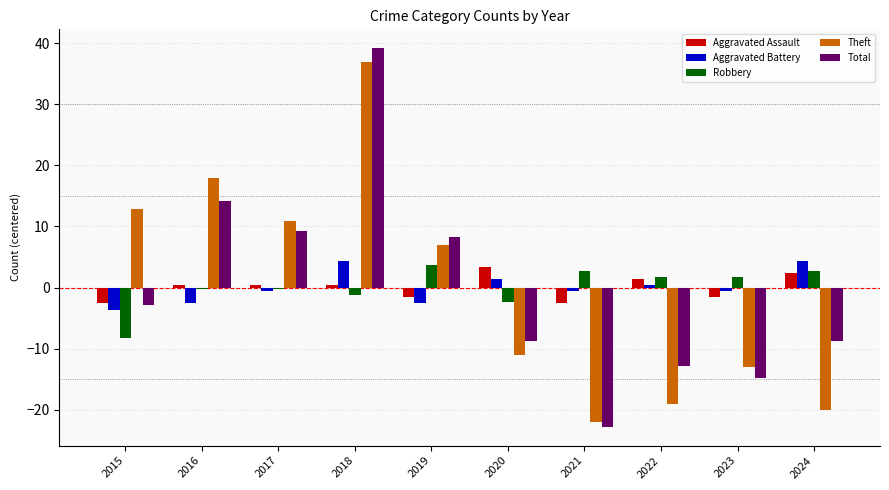

Which category has the lowest value in the Aggravated Battery series?

2015